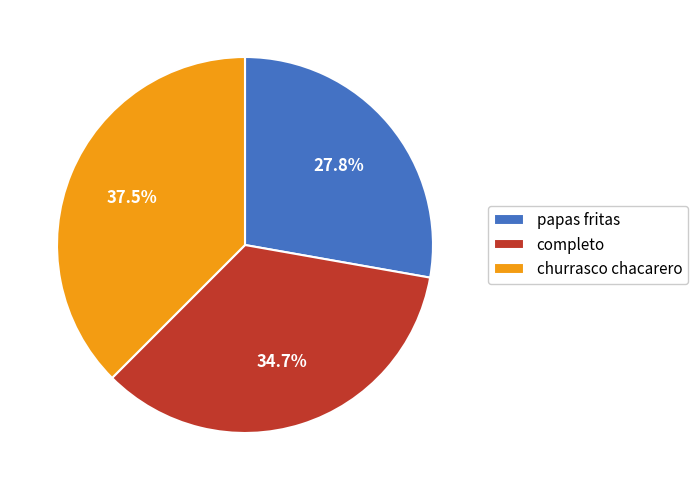

What is the ratio of the value at papas fritas to the value at completo?

0.8